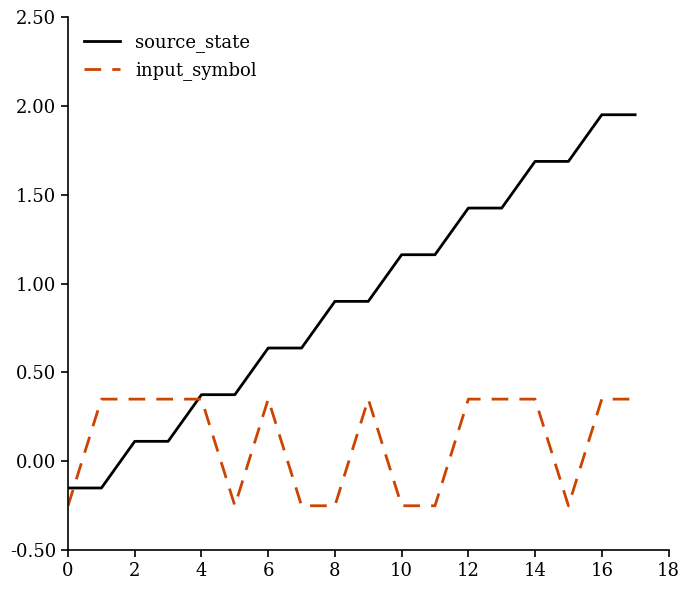

Rank the series by their average value, from highest to lowest.

source_state, input_symbol